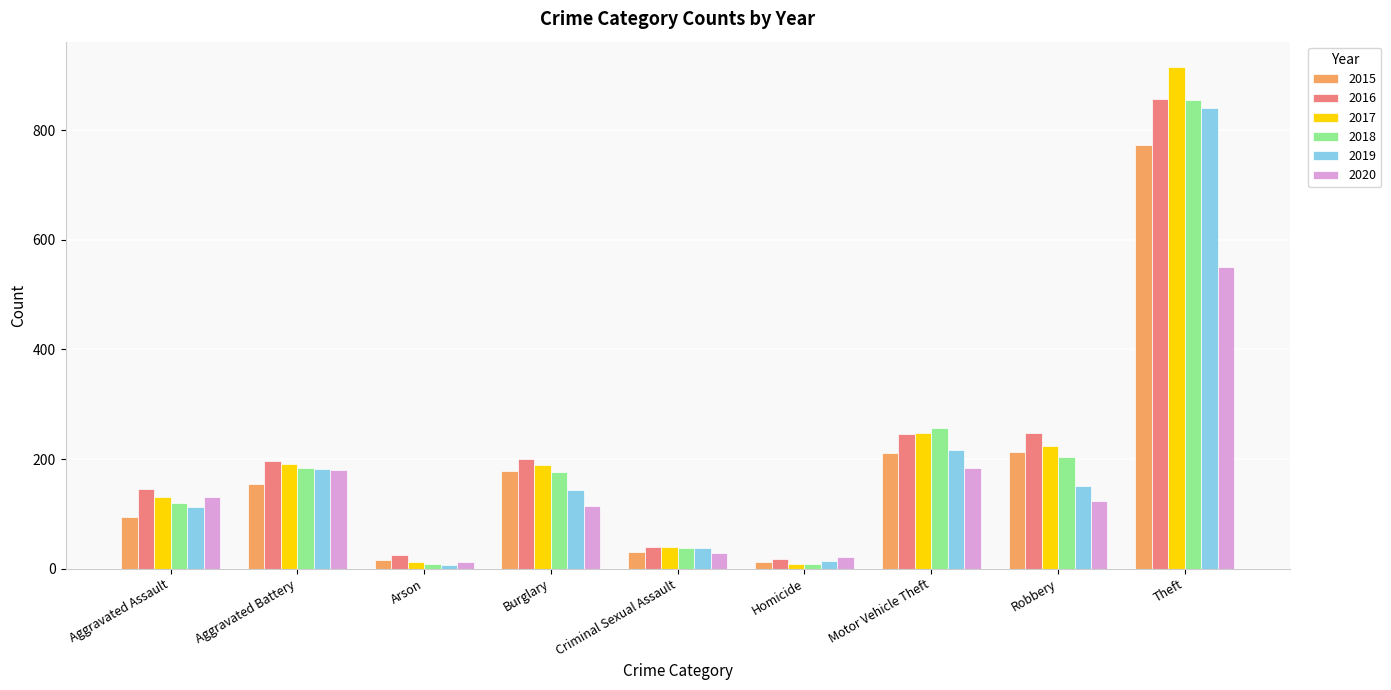

Is the value of 2020 at Theft greater than the value of 2016 at Homicide?

Yes